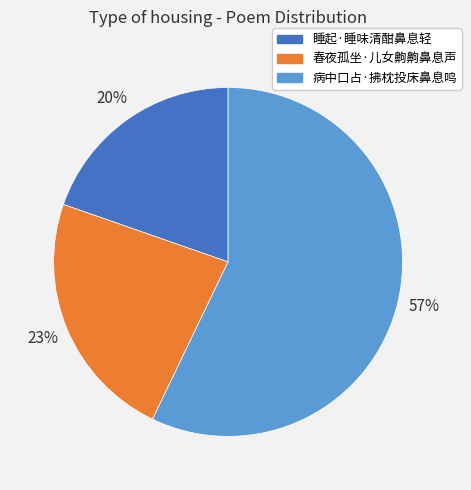

What percentage is the 睡起·睡味清酣鼻息轻 slice, to the nearest percent?

20%